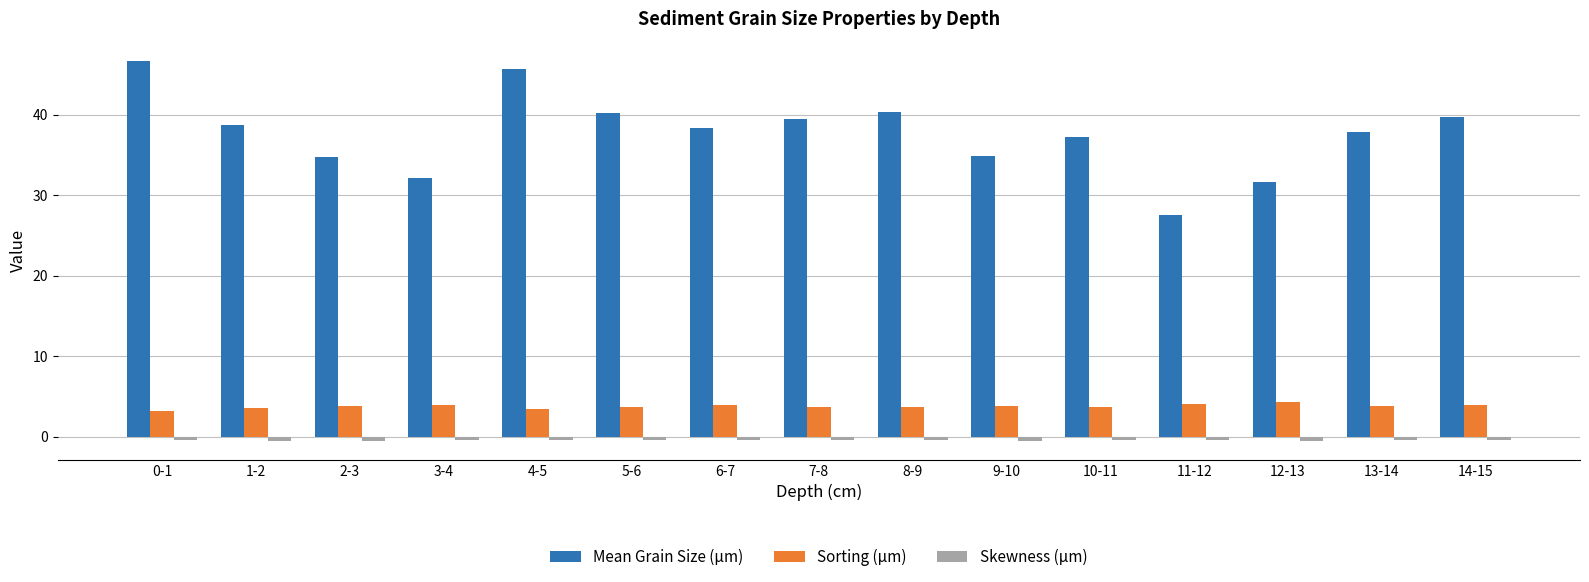

Which series has the largest range (max minus min)?

Mean Grain Size (µm)